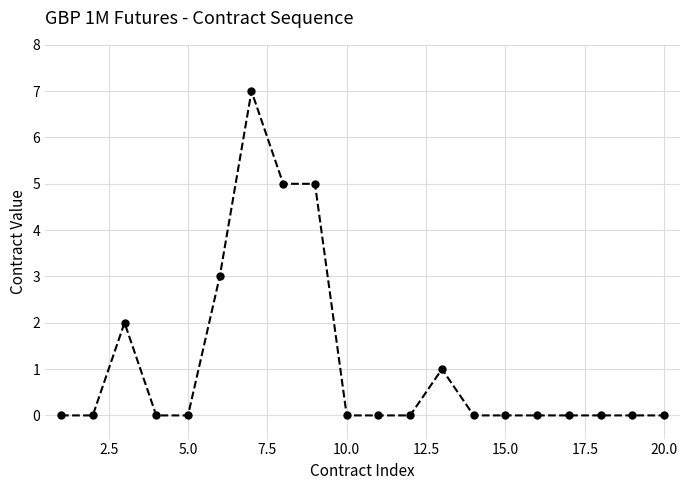

True or false: the data has more than 0 interior local peaks.

True